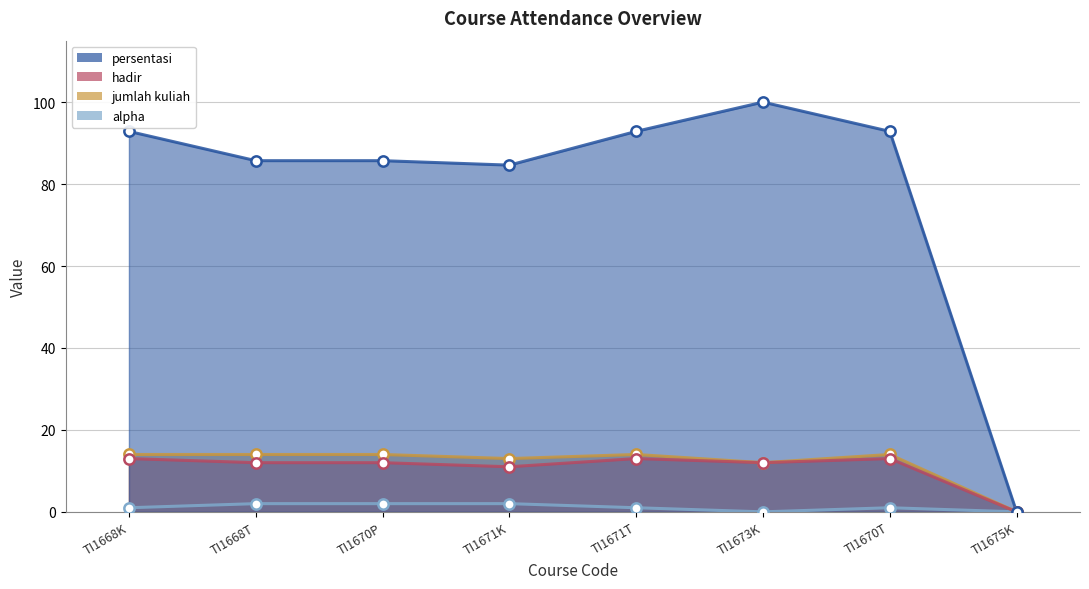

Which series has the largest total across all categories?

persentasi